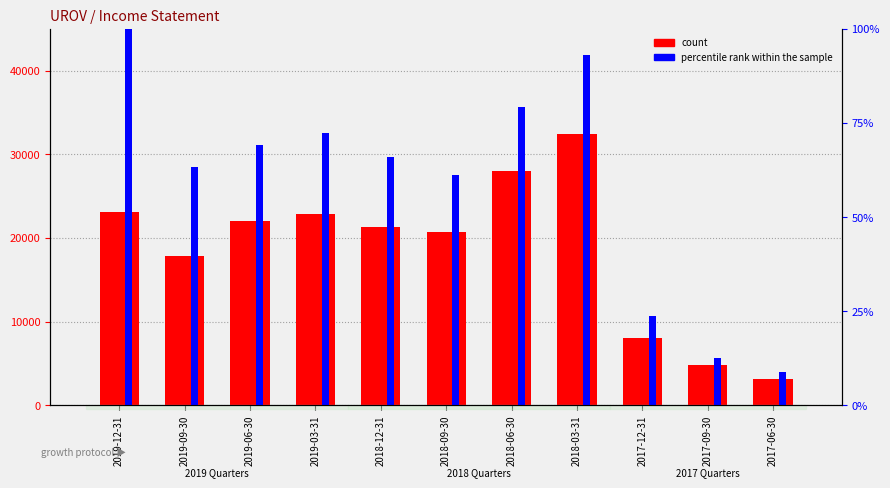

Reading left to right, extract all data points from this chart.

count: 23100.0	17800.0	22000.0	22900.0	21300.0	20700.0	28000.0	32400.0	8000.0	4800.0	3100.0
percentile rank within the sample: 100.0	63.3	69.1	72.4	65.8	61.1	79.1	93.0	23.6	12.6	8.8